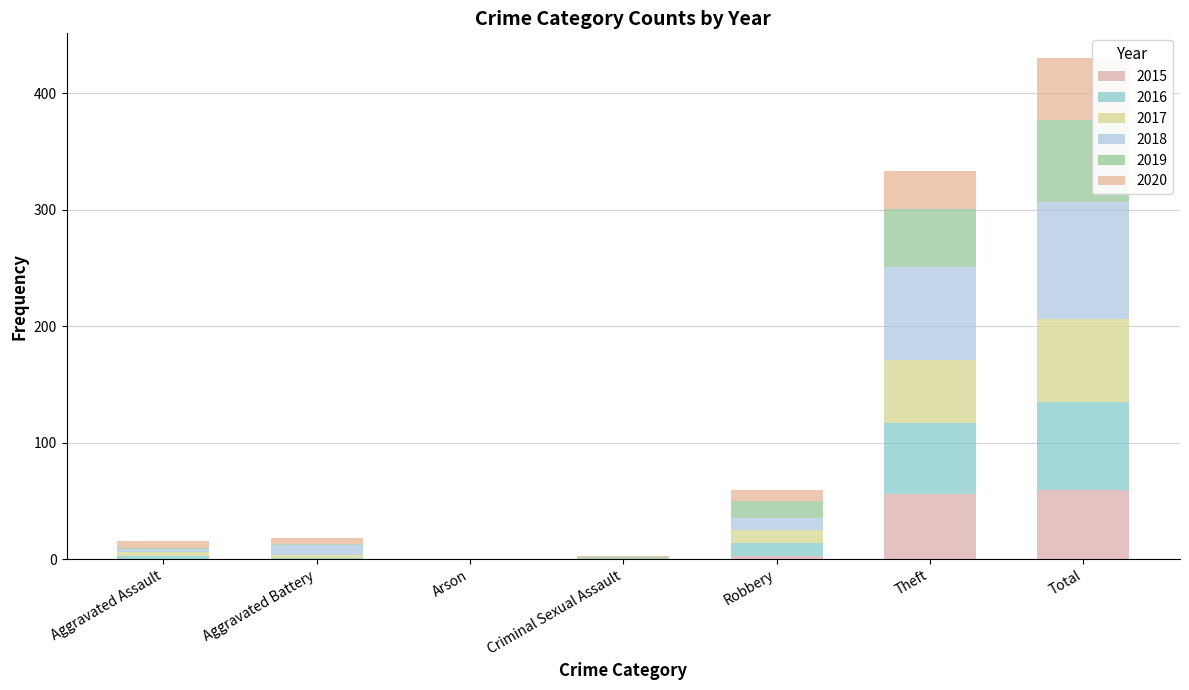

How many distinct data groups are displayed?

6